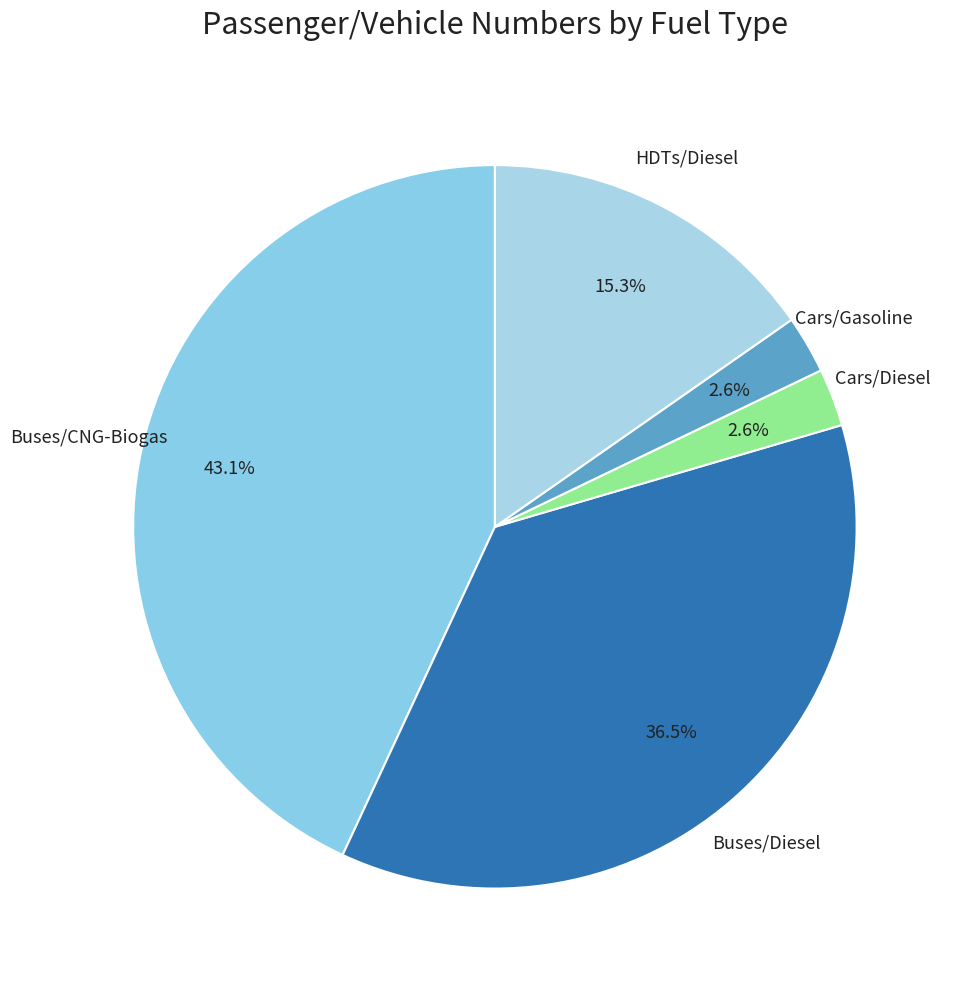

What is the largest slice in the pie chart?

Buses/CNG-Biogas